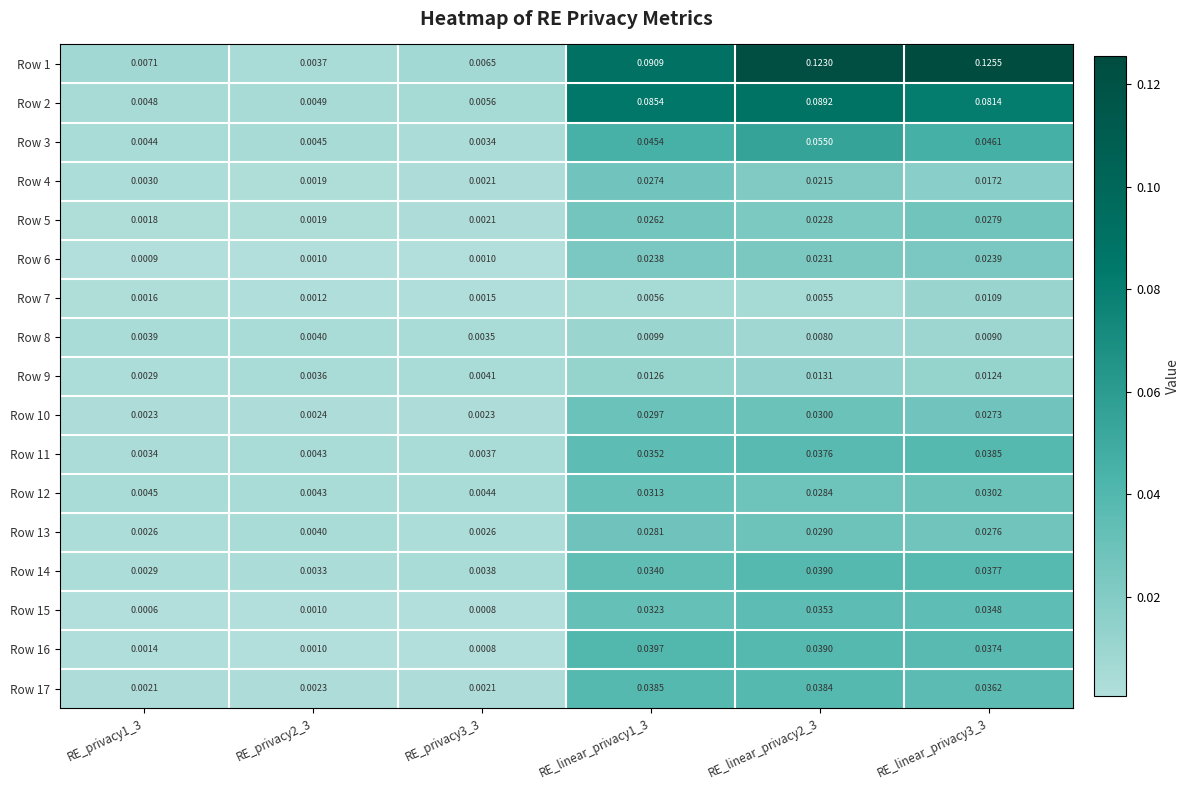

Count the number of data series in this chart.

17